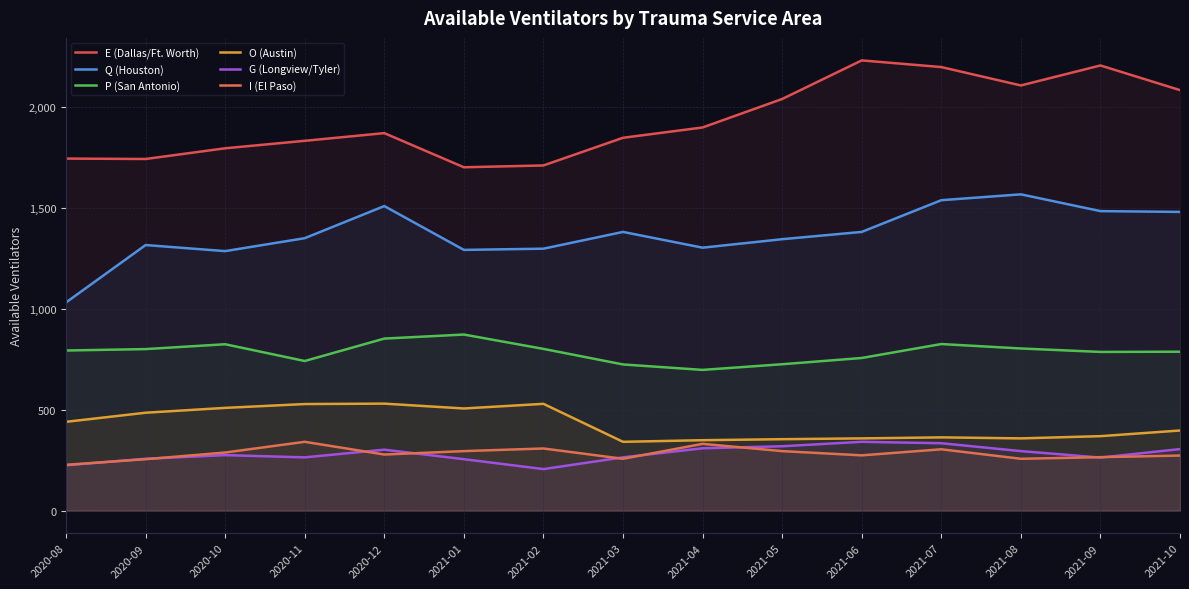

At 2021-03, list the series in order from largest to smallest.

E (Dallas/Ft. Worth), Q (Houston), P (San Antonio), O (Austin), G (Longview/Tyler), I (El Paso)